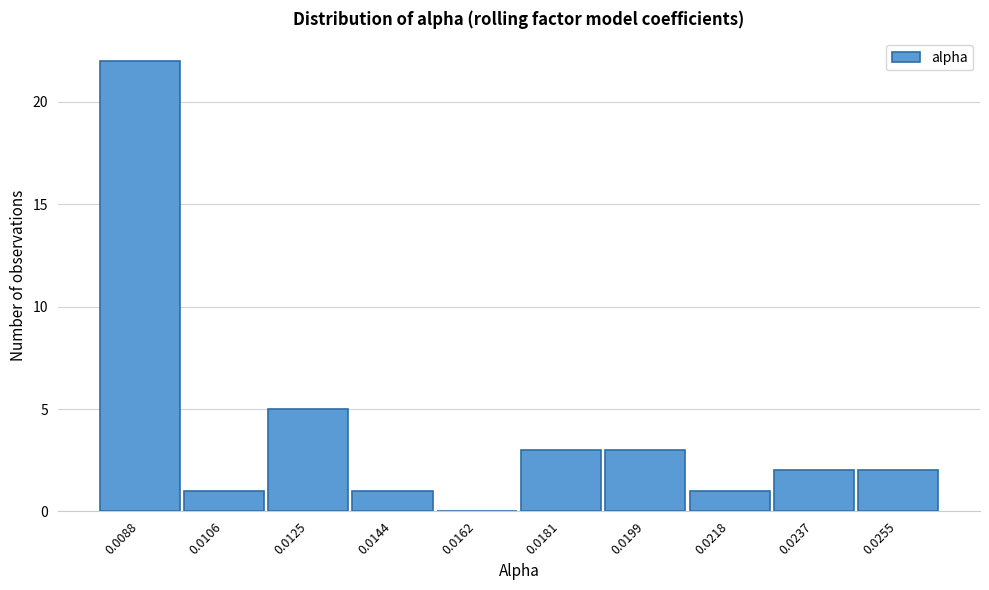

Reading left to right, list all the values displayed in this chart.

0.0088=22	0.0106=1	0.0125=5	0.0144=1	0.0162=0	0.0181=3	0.0199=3	0.0218=1	0.0237=2	0.0255=2